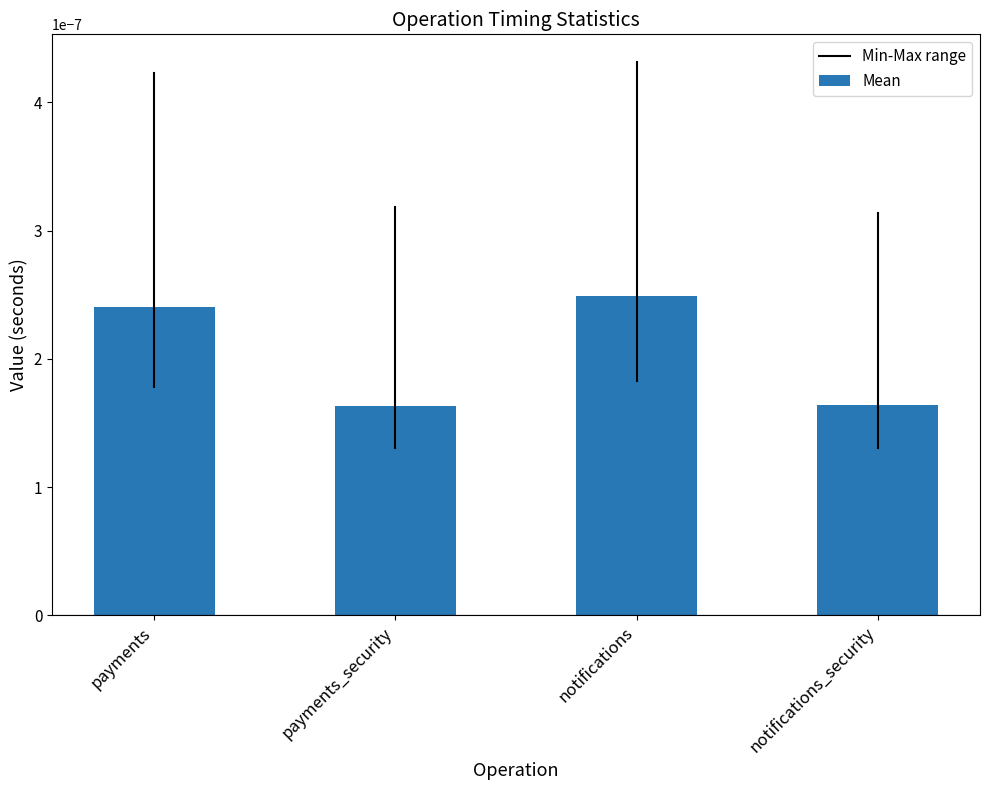

Count the values in the range 0 to 1.

4